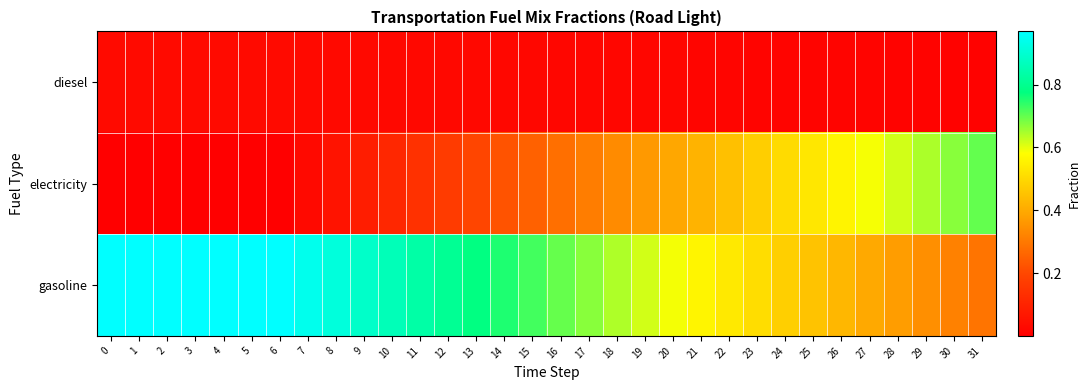

Count the number of data series in this chart.

3